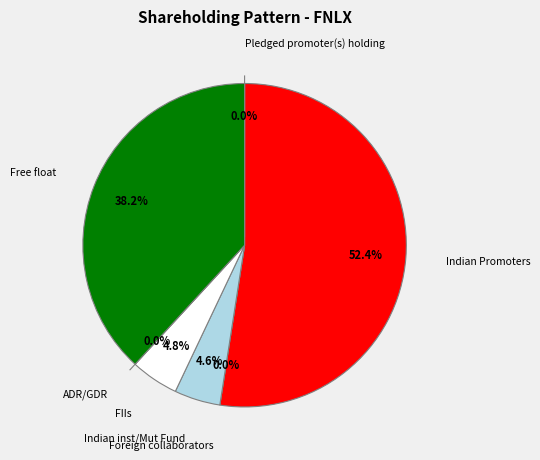

Does Indian Promoters account for over 50% of the chart?

Yes